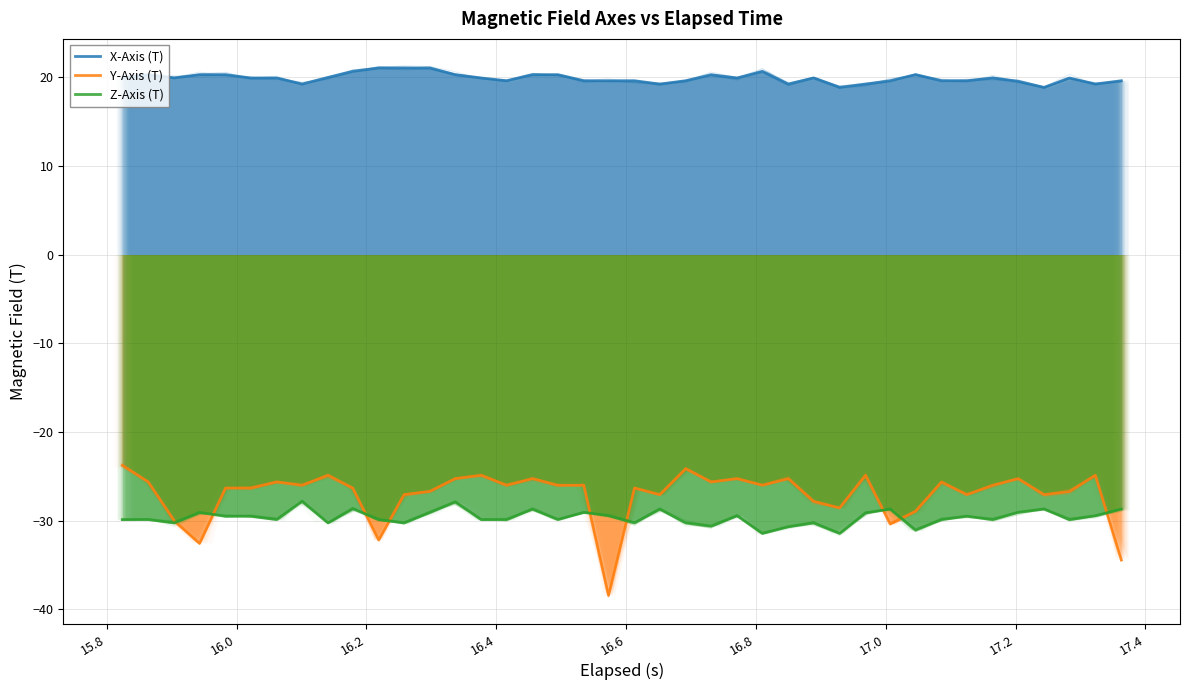

At which label is Z-Axis (T) closest to -29?

16.2